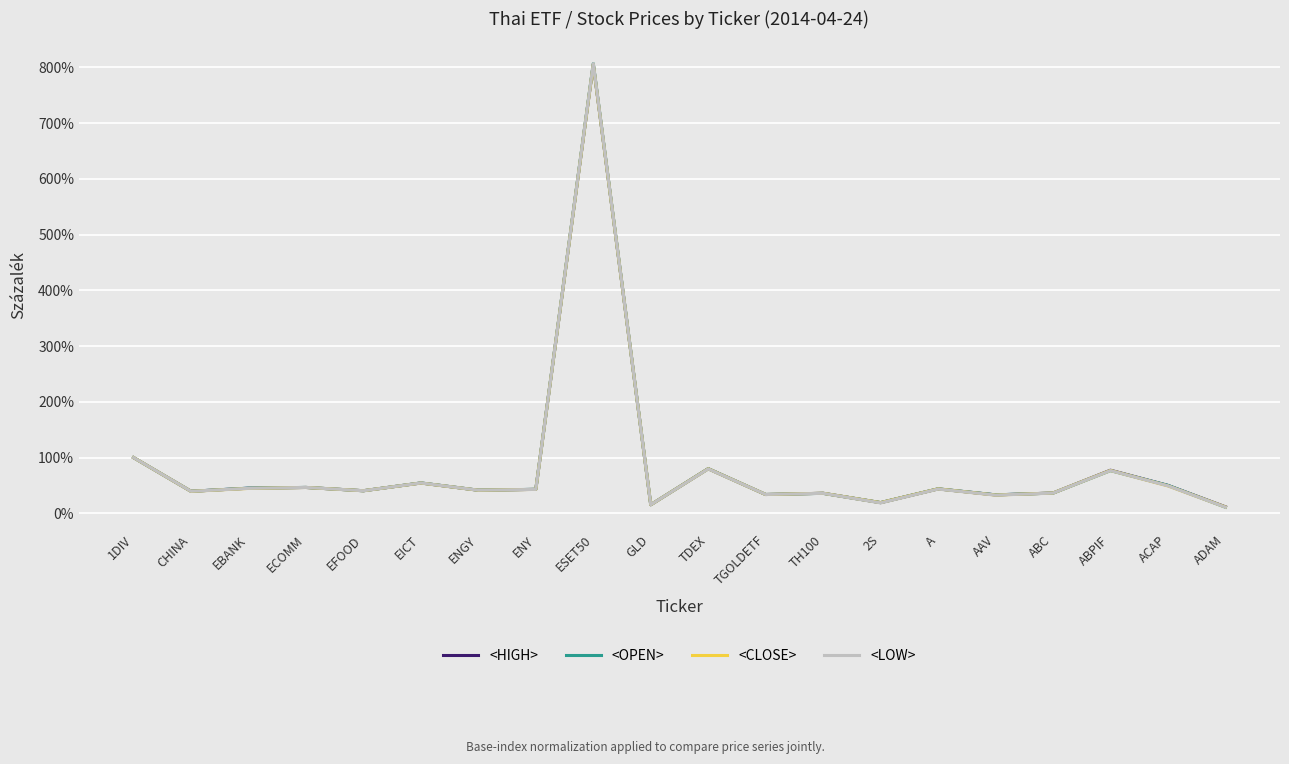

Which category has the highest value across all series?

ESET50